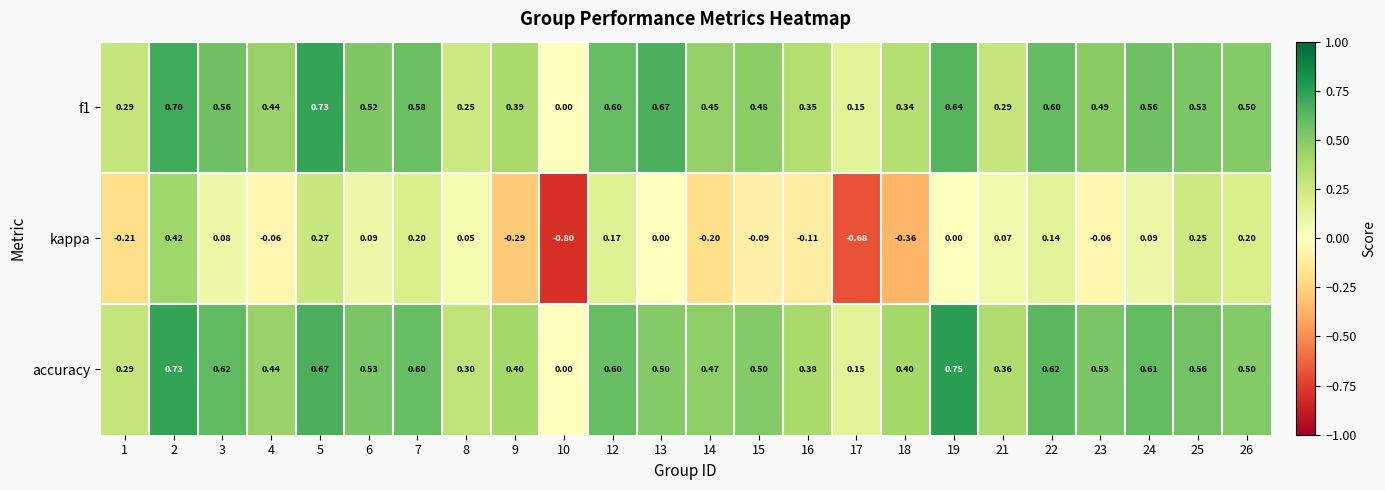

Between 13 and 19, which series saw the biggest shift?

accuracy